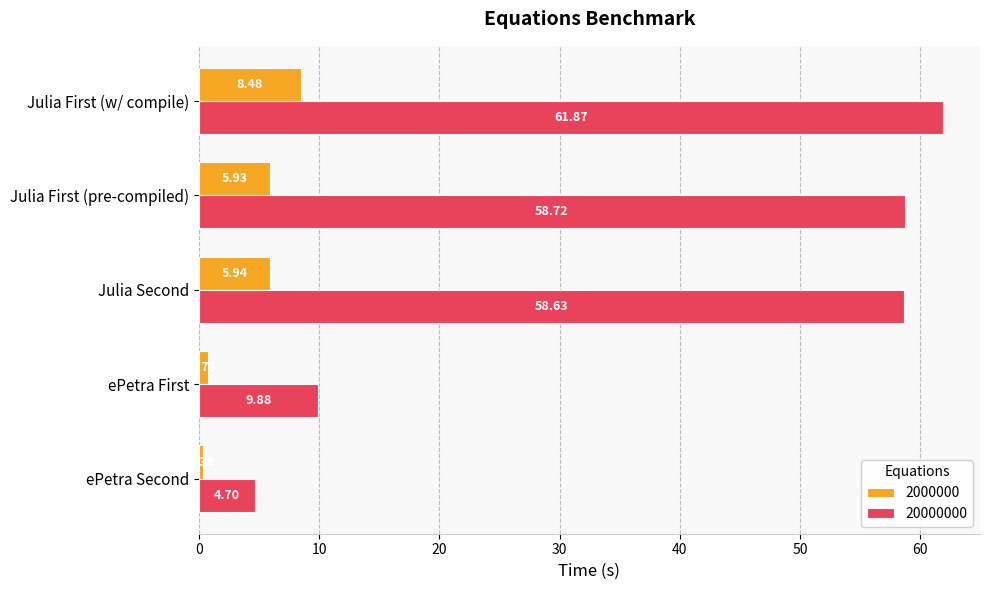

True or false: 20000000 has a value of 58.7 at Julia First (pre-compiled).

True